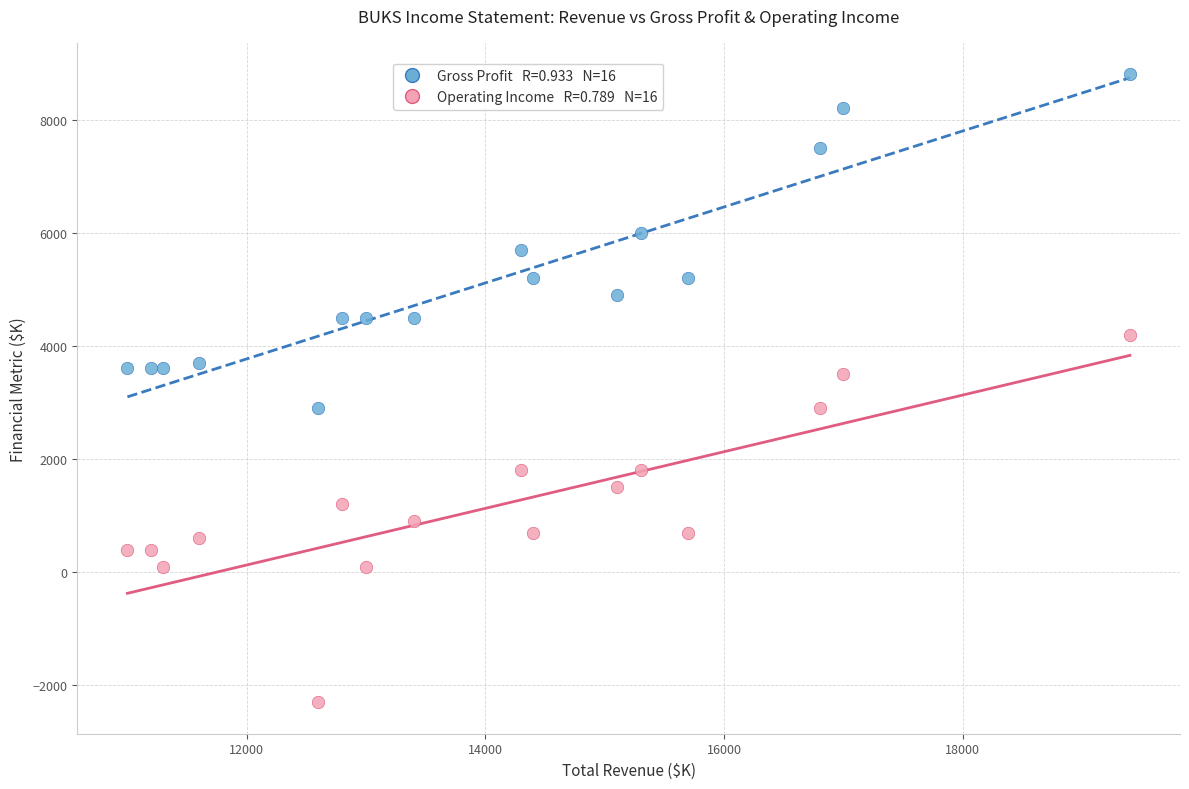

Across all data points, what is the range of Y values (max minus min)?

11100